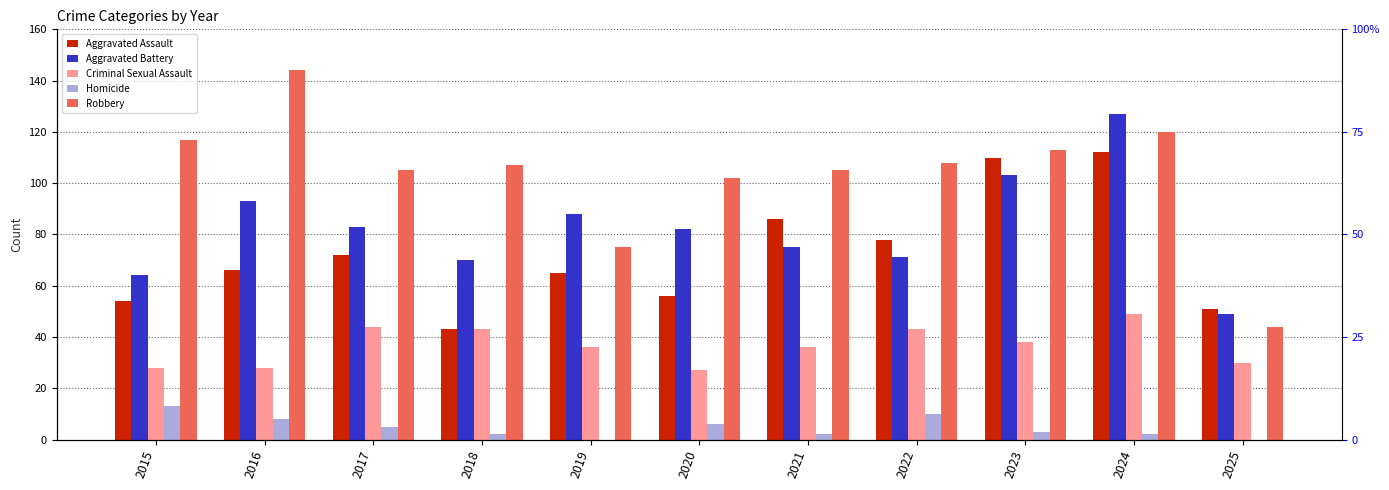

What is the sum of all Robbery values?

1140